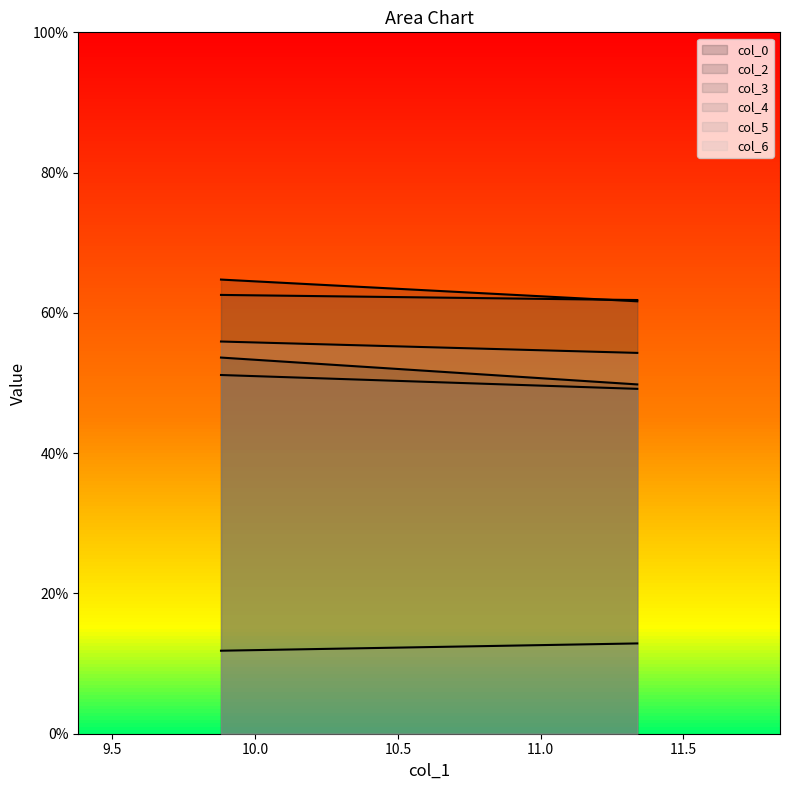

What is the minimum value for col_4?

49.2